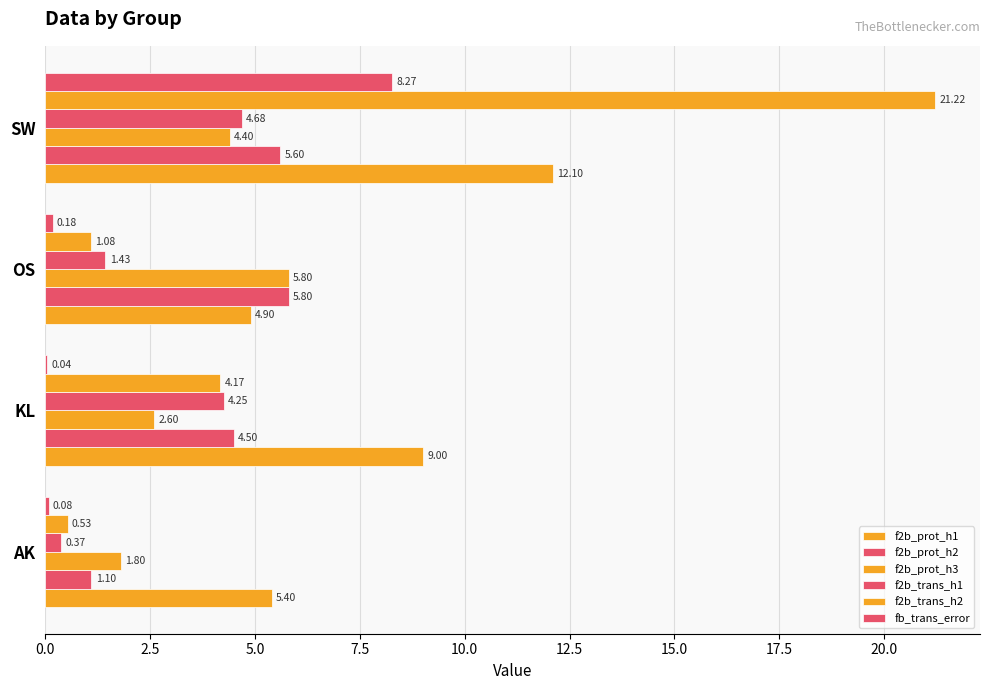

Rank the series by their maximum value, from lowest to highest.

f2b_trans_h1, f2b_prot_h2, f2b_prot_h3, fb_trans_error, f2b_prot_h1, f2b_trans_h2